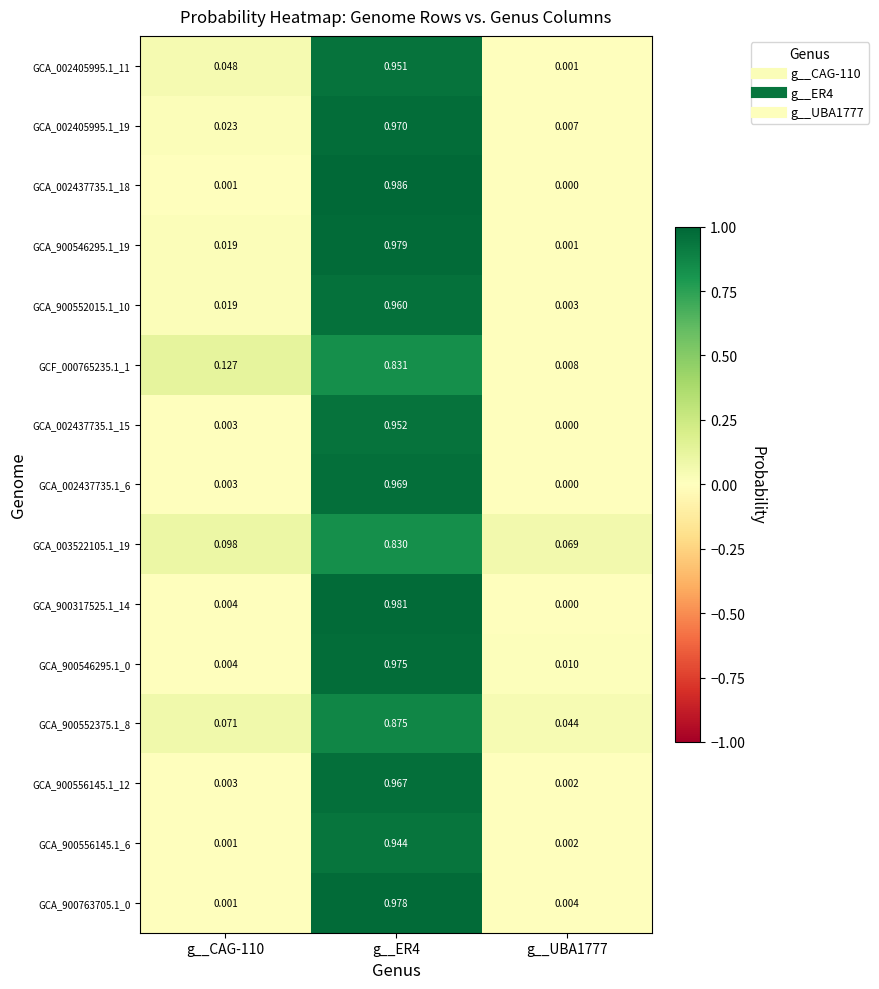

Is the value of GCA_002437735.1_6 at g__ER4 greater than the value of GCA_900546295.1_0 at g__UBA1777?

Yes